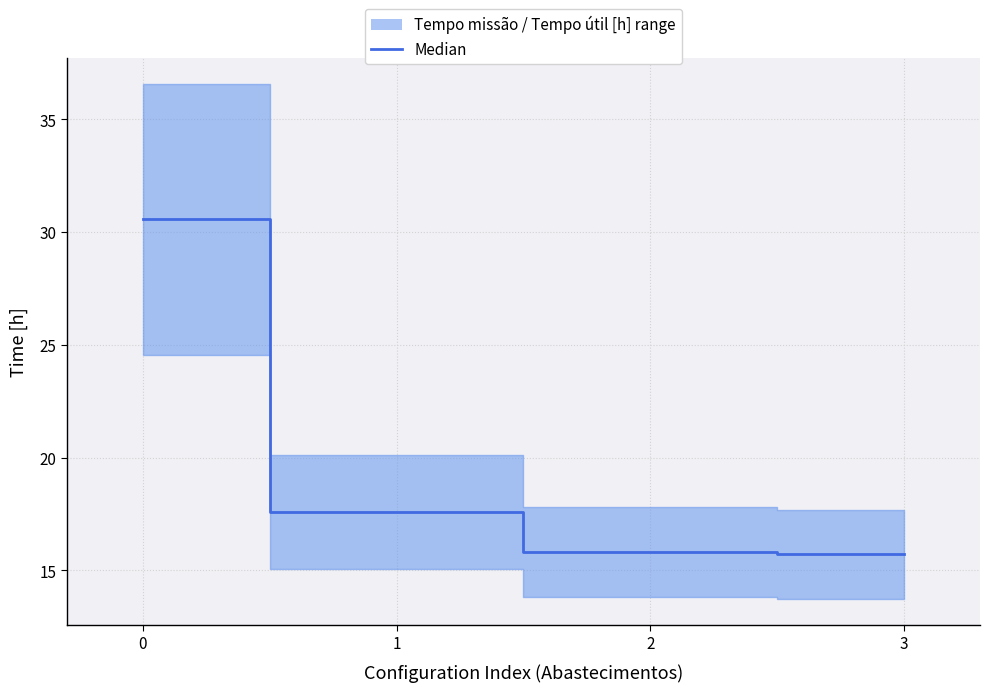

Count the number of data series in this chart.

1